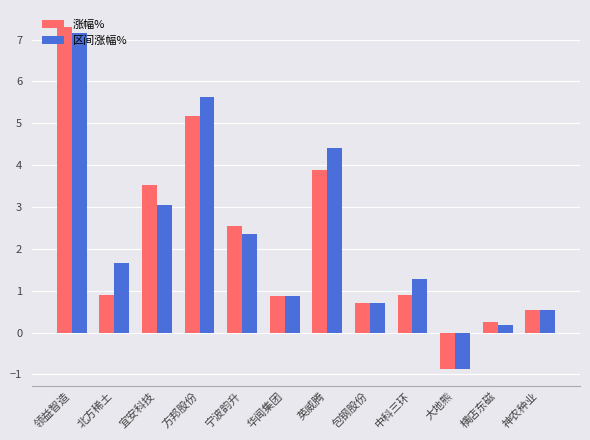

How many groups of bars are there?

12